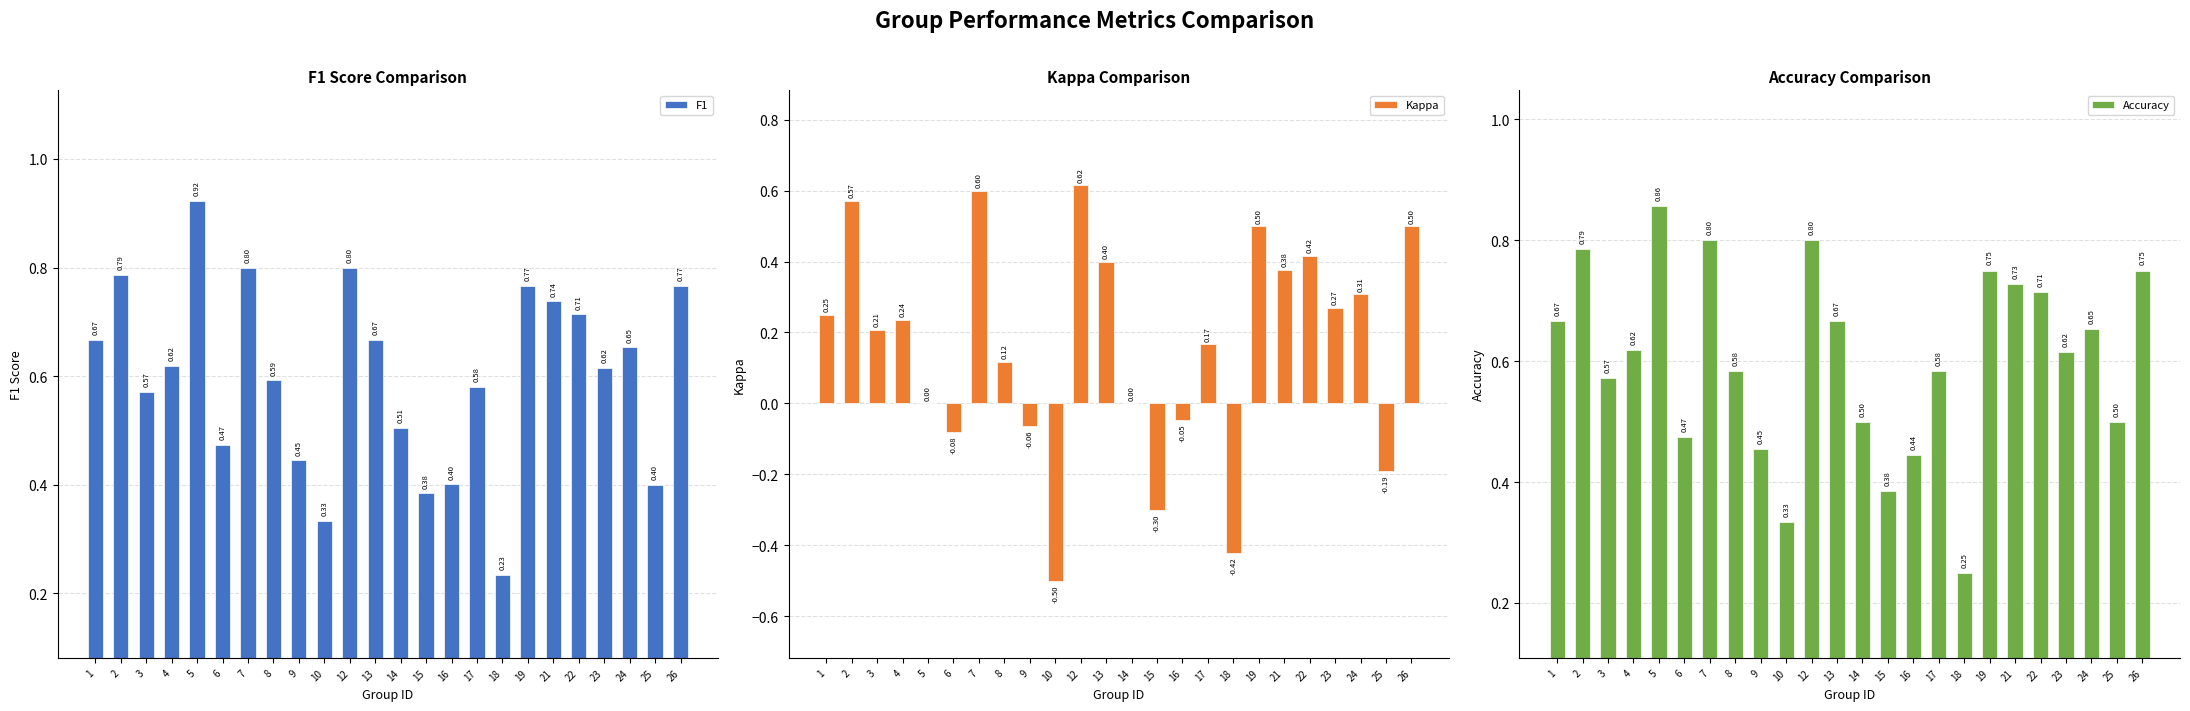

How many data points in Kappa are less than 0?

7